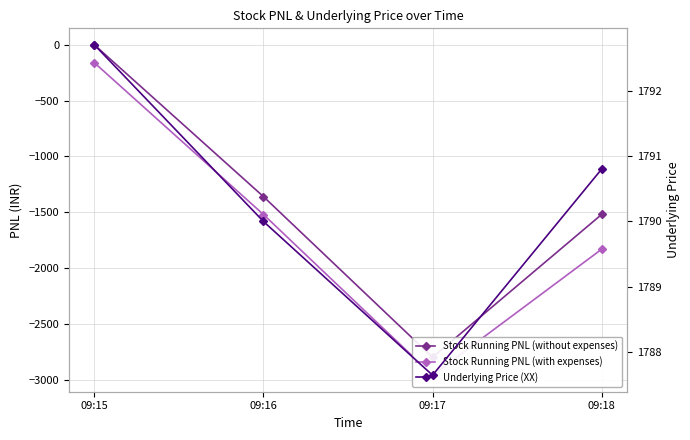

Reading right to left, what are all the values shown in this chart?

Stock Running PNL (without expenses): -1520.0	-2800.0	-1360.0	0.0
Stock Running PNL (with expenses): -1831.8	-2960.5	-1520.5	-160.5
Underlying Price (XX): 1790.8	1787.7	1790.0	1792.7